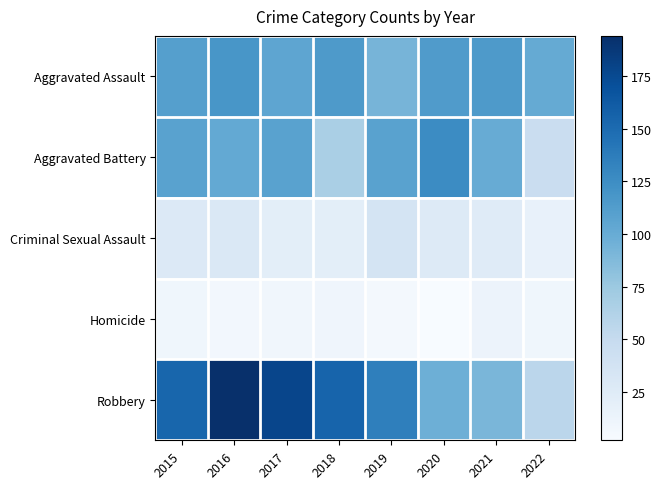

At 2020, list the series in order from largest to smallest.

Aggravated Battery, Aggravated Assault, Robbery, Criminal Sexual Assault, Homicide